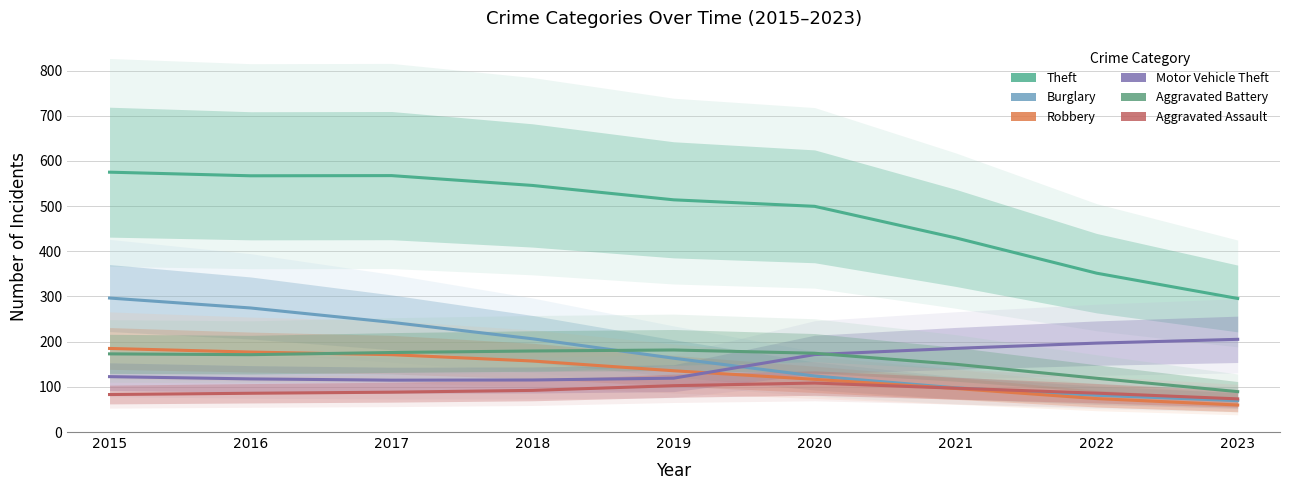

What is the minimum value for Aggravated Battery?

89.4